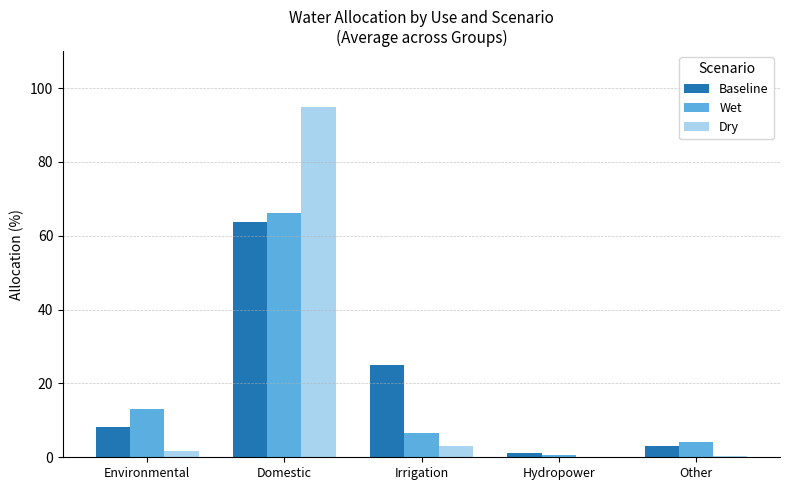

Is it true that Dry equals -49.7 at Hydropower?

False